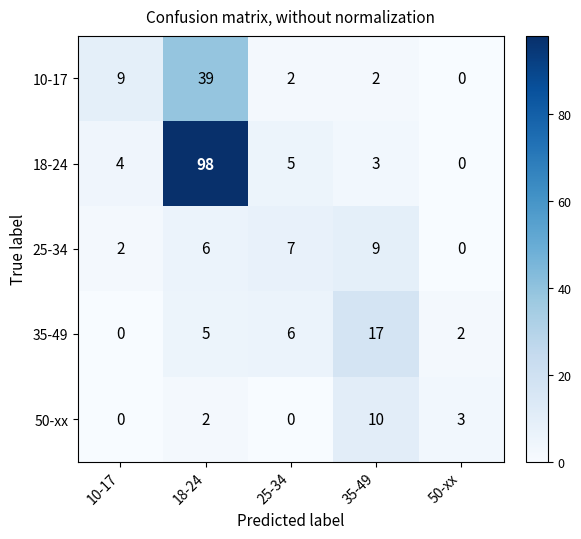

Reading left to right, extract all data points from this chart.

10-17: 9	39	2	2	0
18-24: 4	98	5	3	0
25-34: 2	6	7	9	0
35-49: 0	5	6	17	2
50-xx: 0	2	0	10	3